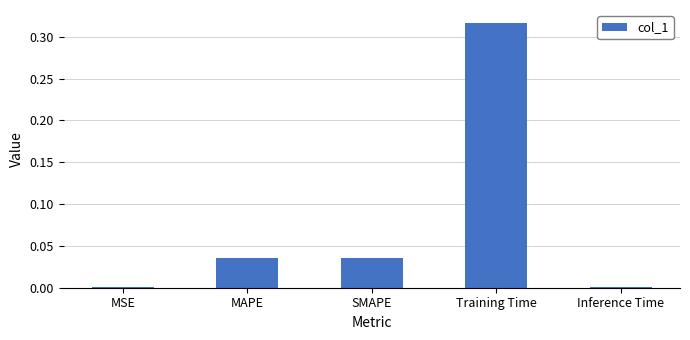

Which has a higher value, Training Time or Inference Time?

Training Time